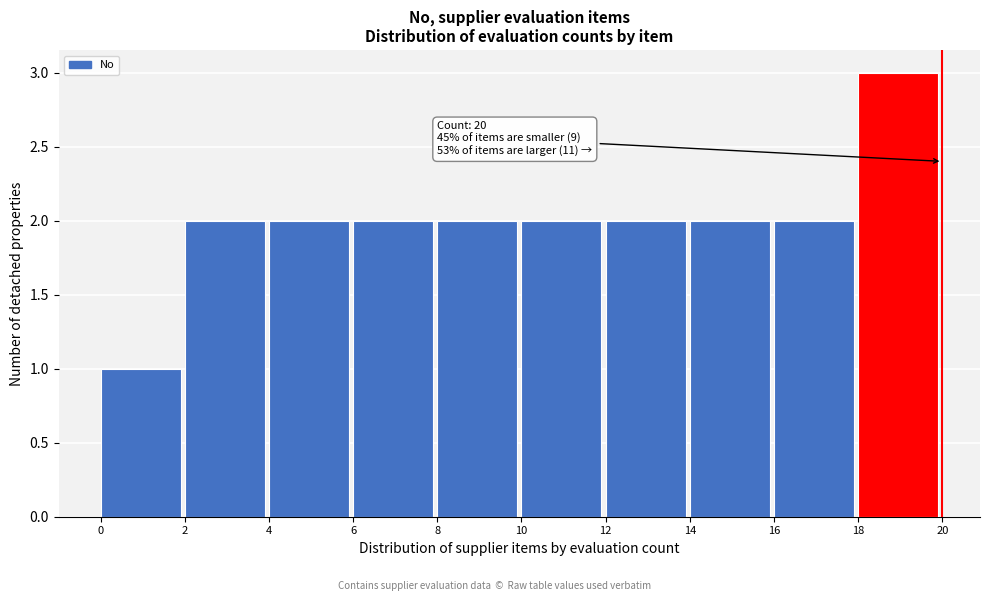

Which range on the x-axis has the tallest bar?

18 to 20